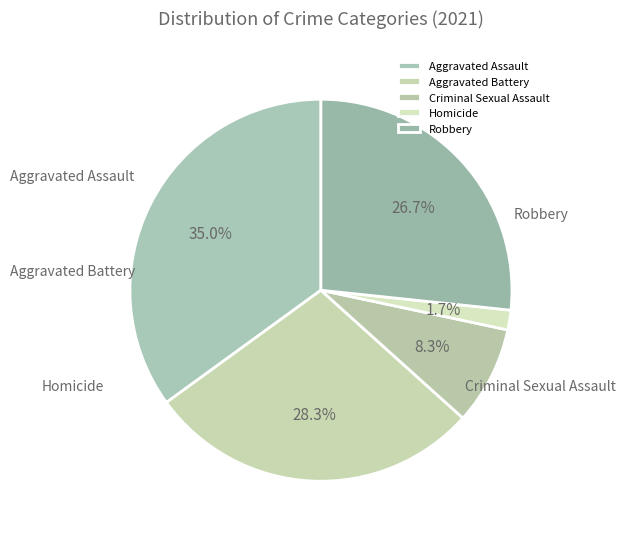

What portion of the pie excludes Homicide?

98.3%